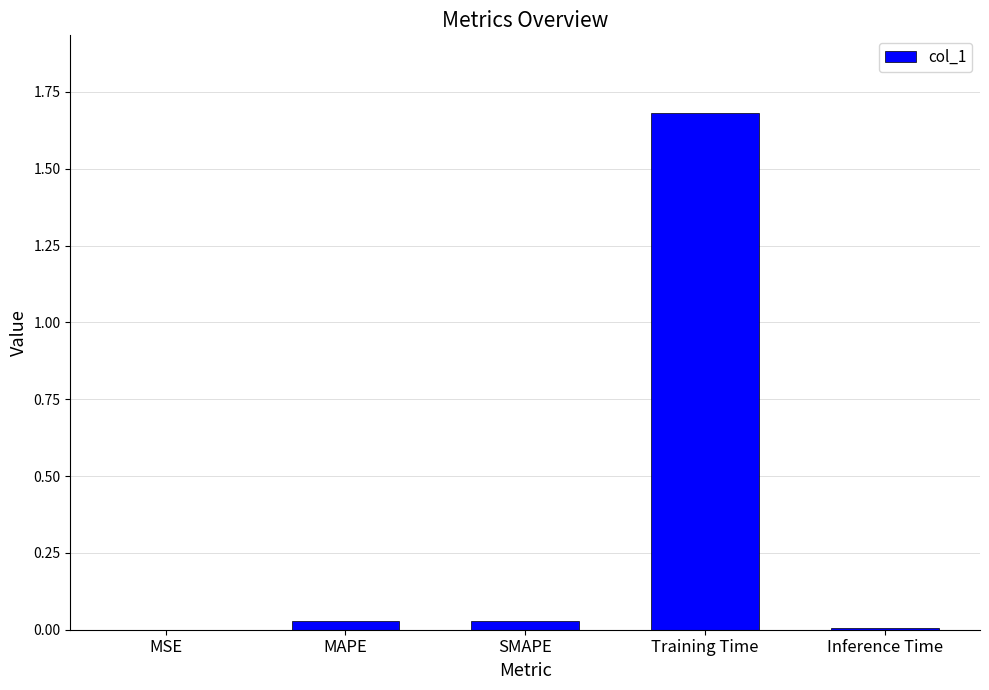

What is the sum of the values at Training Time and MAPE?

1.7